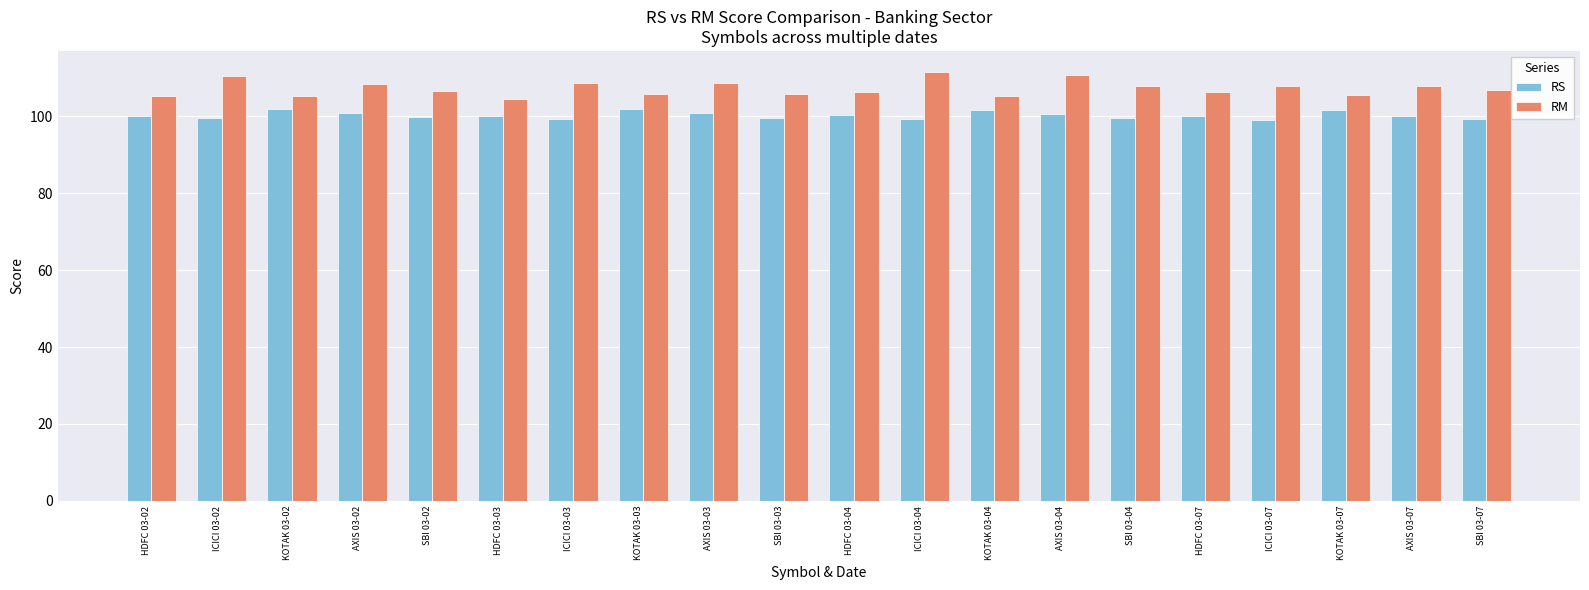

What is the spread (max minus min) of values at SBI 03-07?

7.5